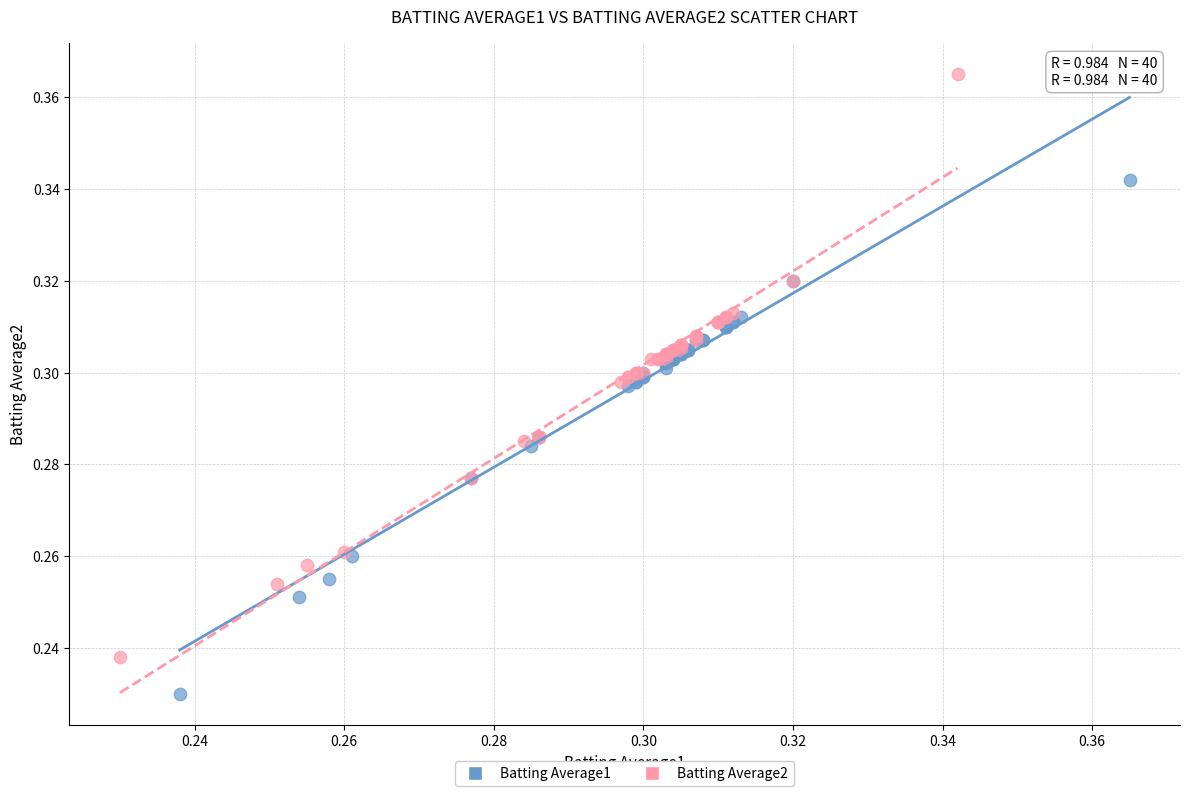

Which series contains the lowest Y value?

Batting Average1